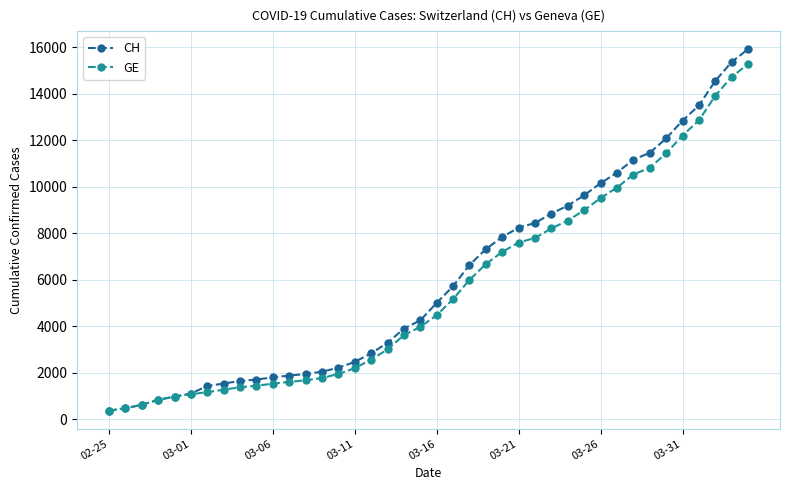

What are all the series names shown in the legend?

CH, GE